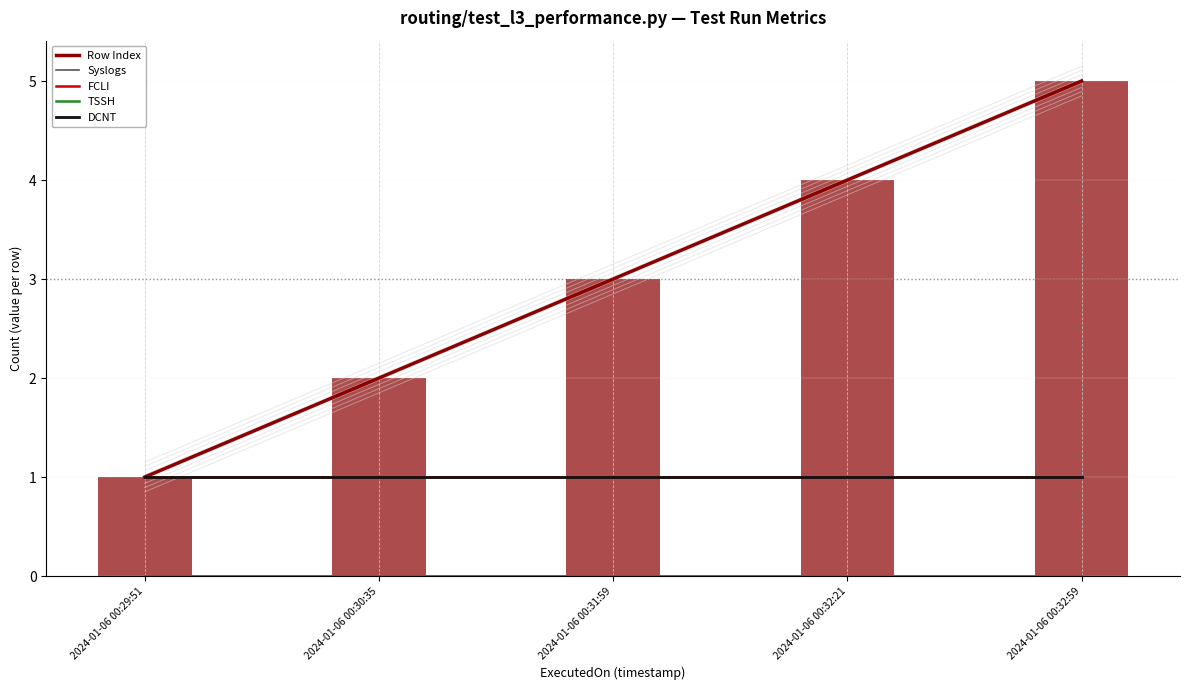

Are the bars grouped side by side (vs. stacked)?

Yes